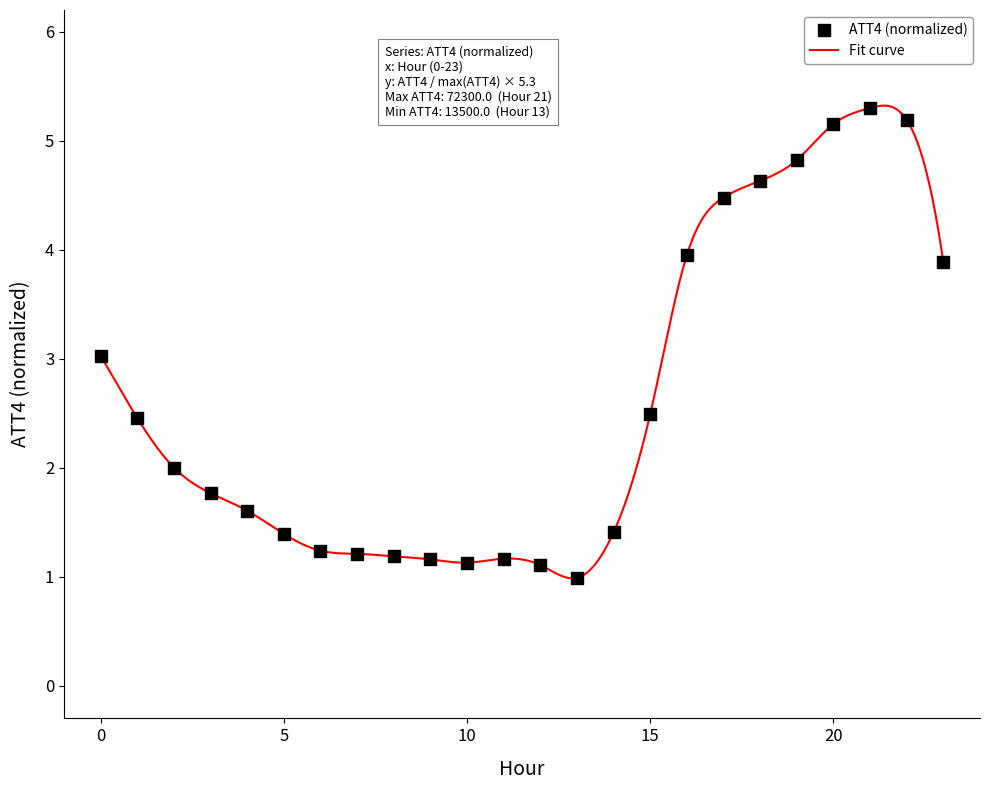

What is the maximum value shown in the chart?

5.3